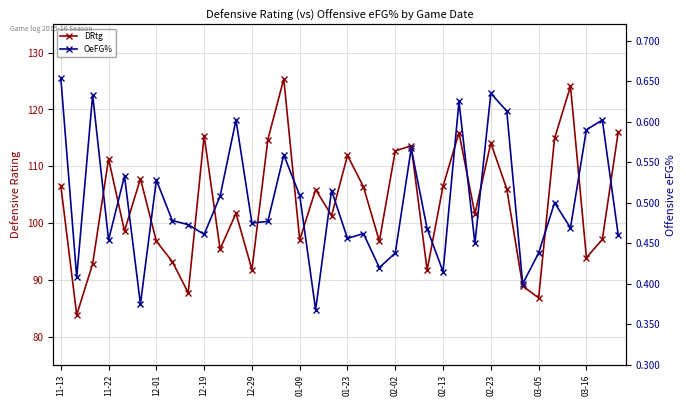

In OeFG%, how many points are lower than both neighbors (excluding endpoints)?

12